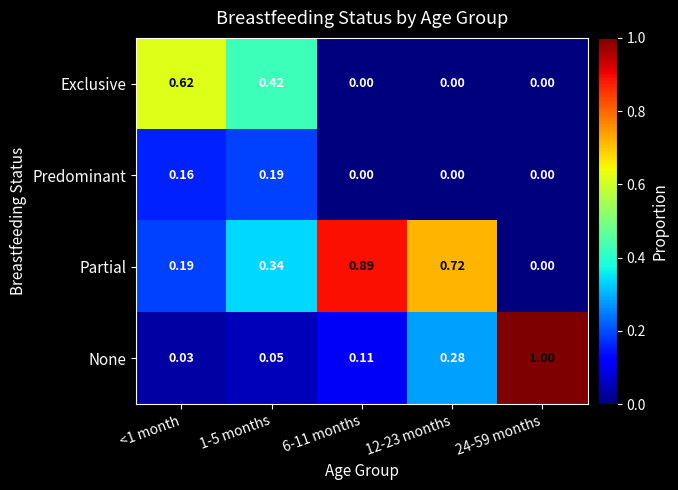

Rank the series by their average value, from lowest to highest.

Predominant, Exclusive, None, Partial